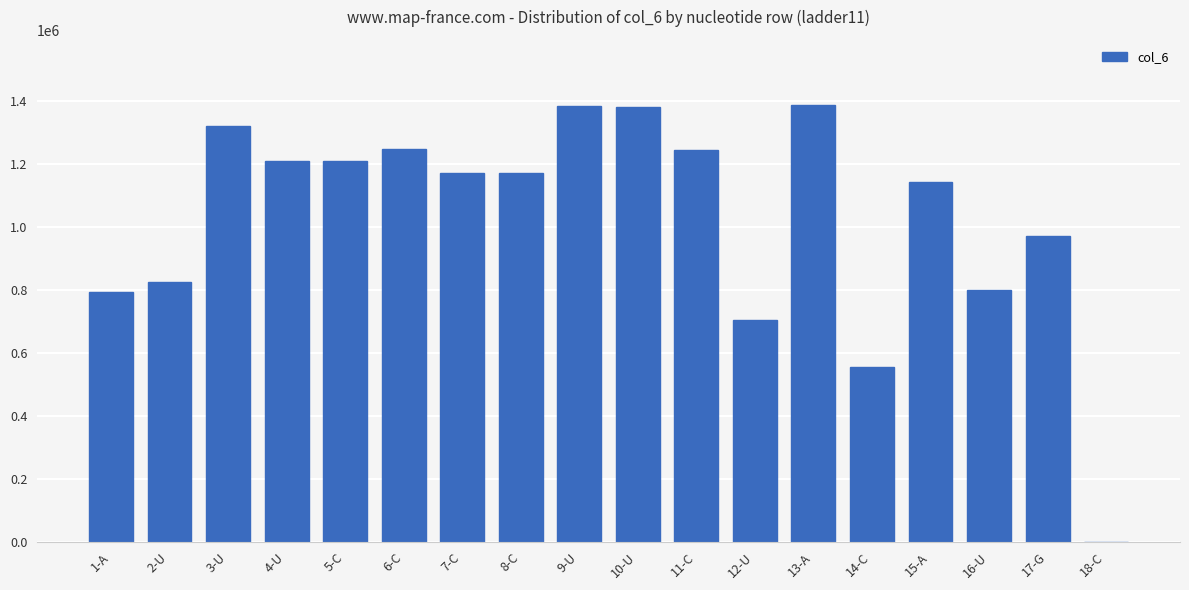

What is the change in value from 3-U to 7-C?

-149255.3